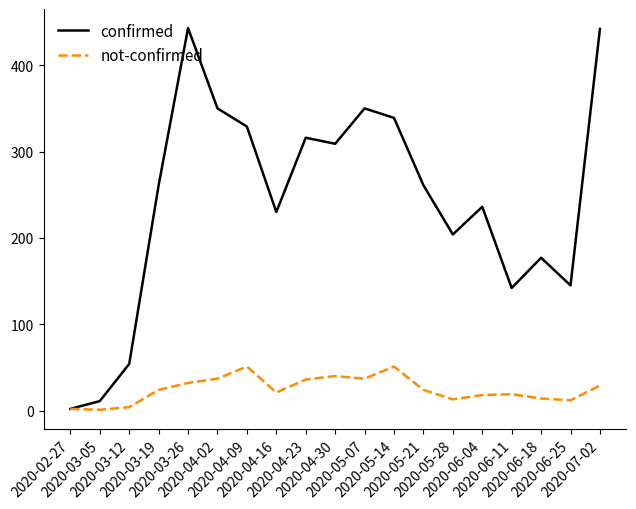

Which series has the largest total across all categories?

confirmed